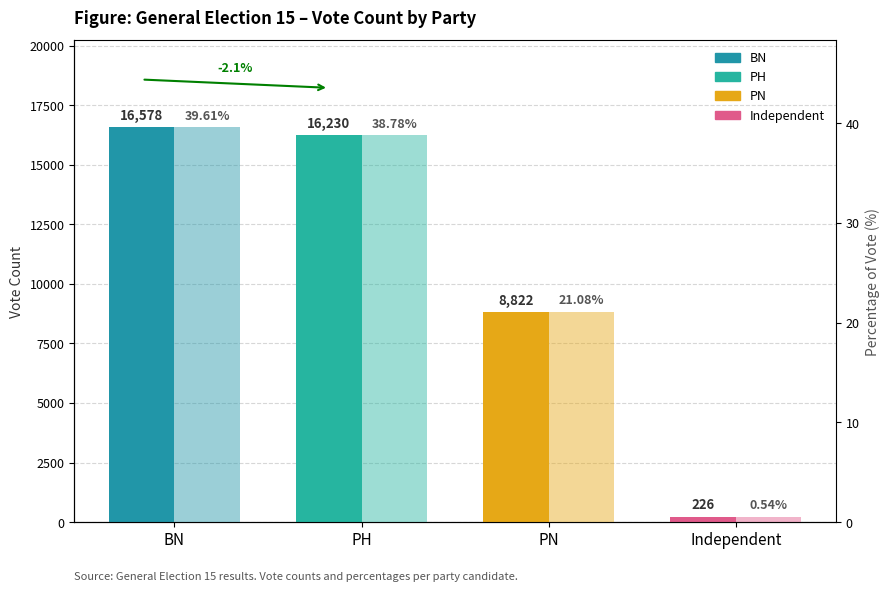

Where is Percentage of Vote nearest to the value 20?

PN